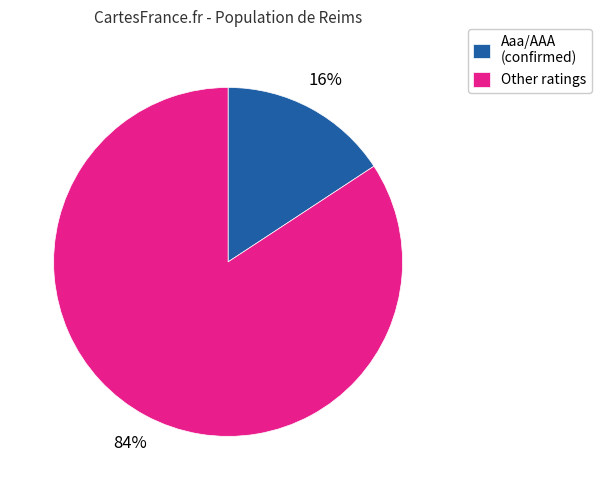

Is there any slice that represents more than half of the pie?

Yes